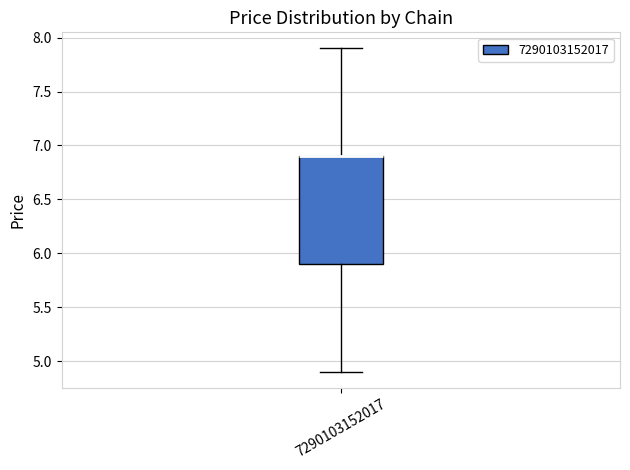

Where does the lower whisker of the box at x = 7290103152017 end on the y-axis? The values are not printed on the chart, so give them approximately, as read against the axis.

4.9